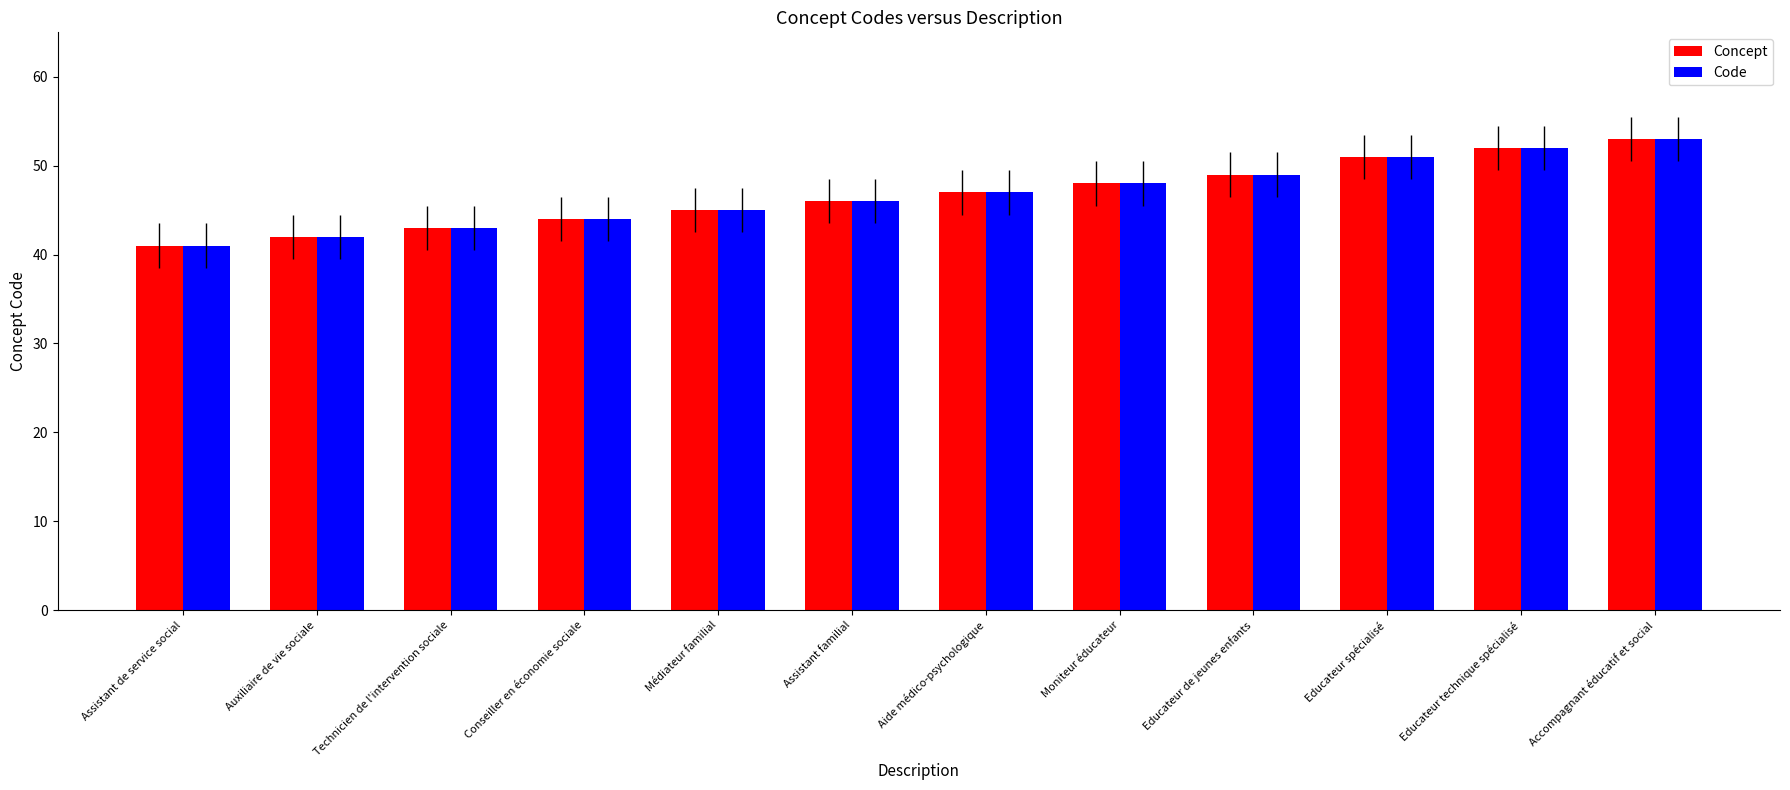

Is the value of Code at Assistant familial greater than the value of Concept at Assistant de service social?

Yes